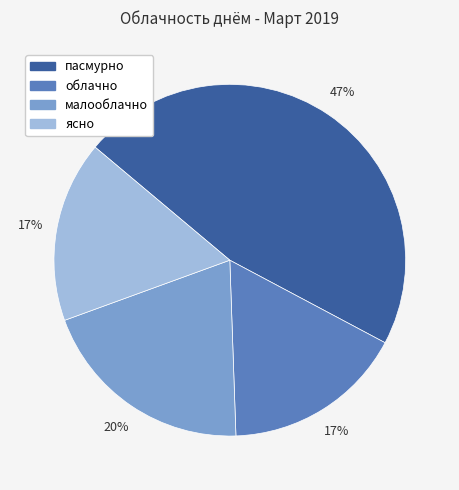

Which slice is the largest?

пасмурно